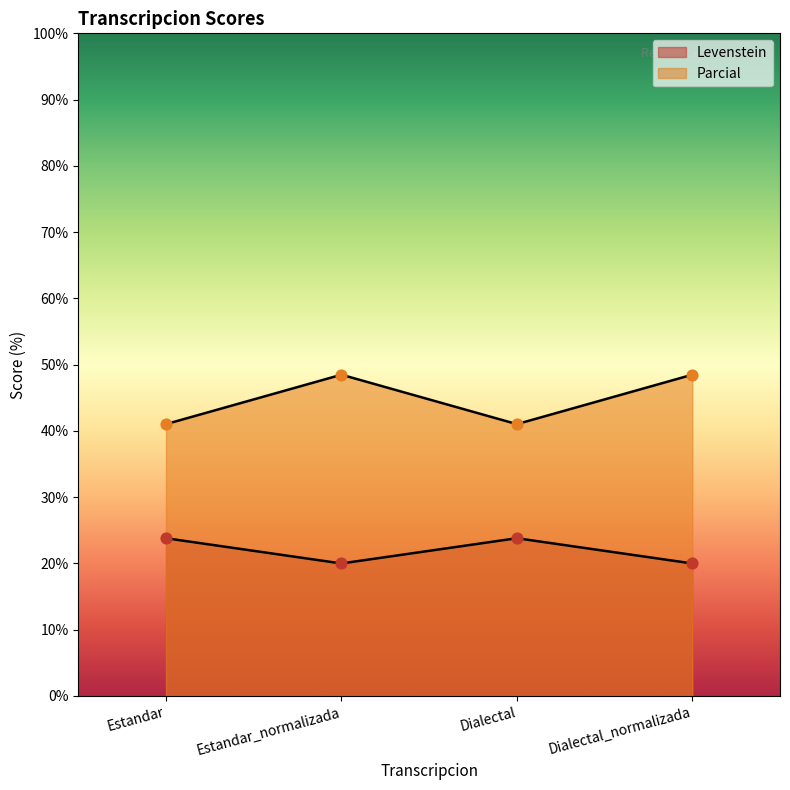

Which series reaches the minimum Y coordinate?

Levenstein